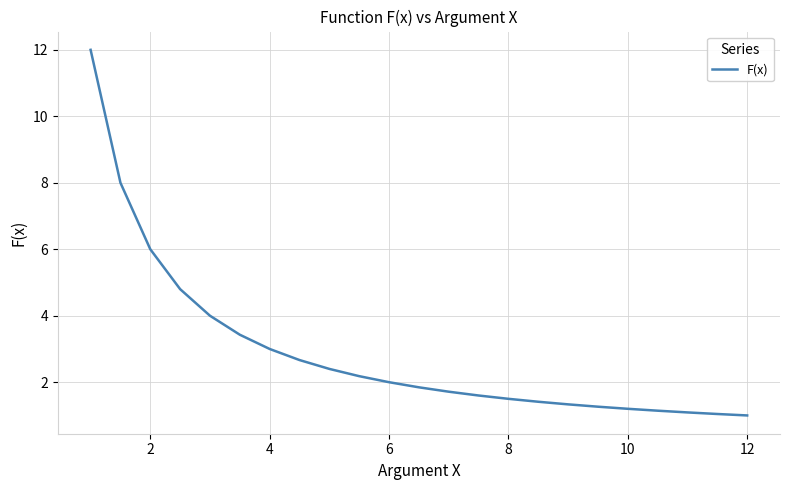

What is the average value?

2.9